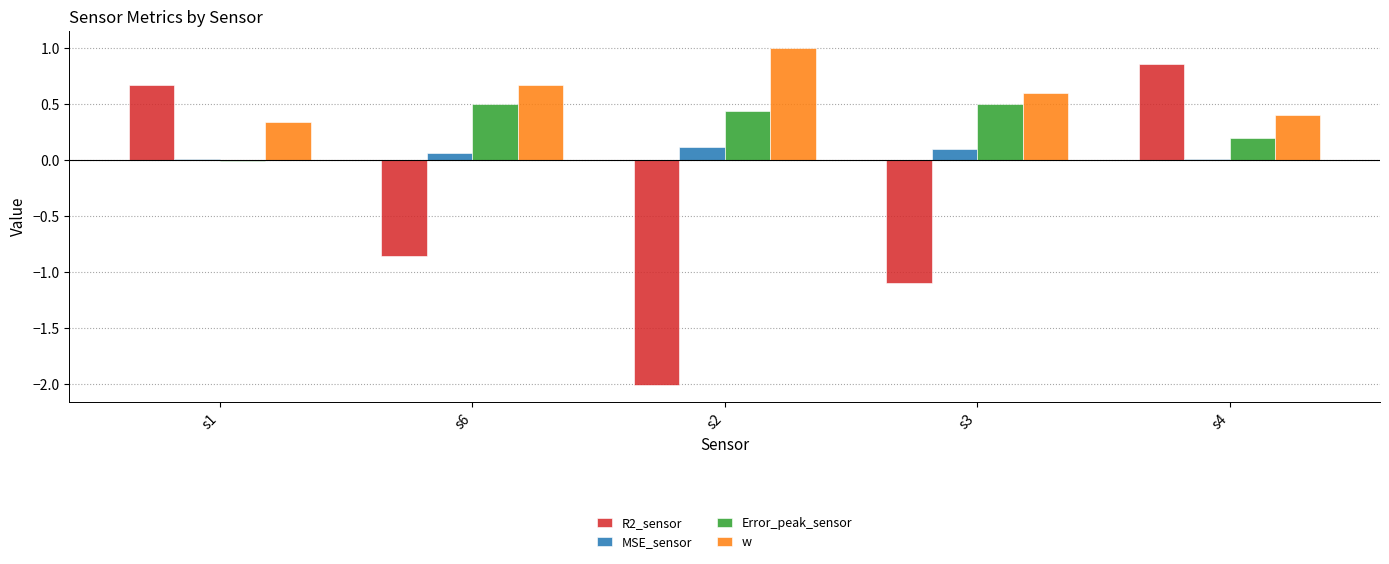

Are the bars grouped side by side (vs. stacked)?

Yes